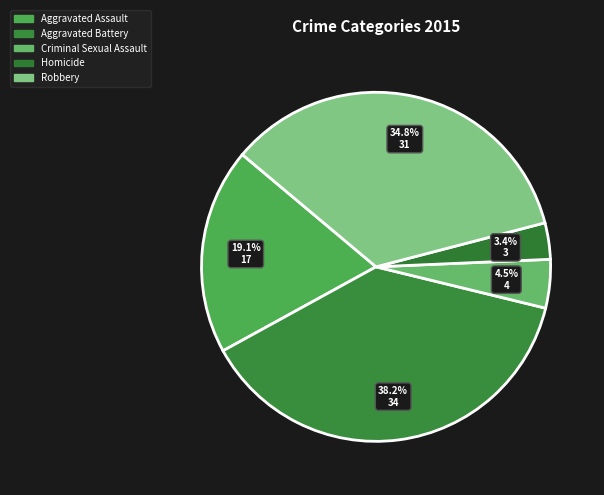

Do Homicide and Aggravated Assault together represent more than half of the pie?

No